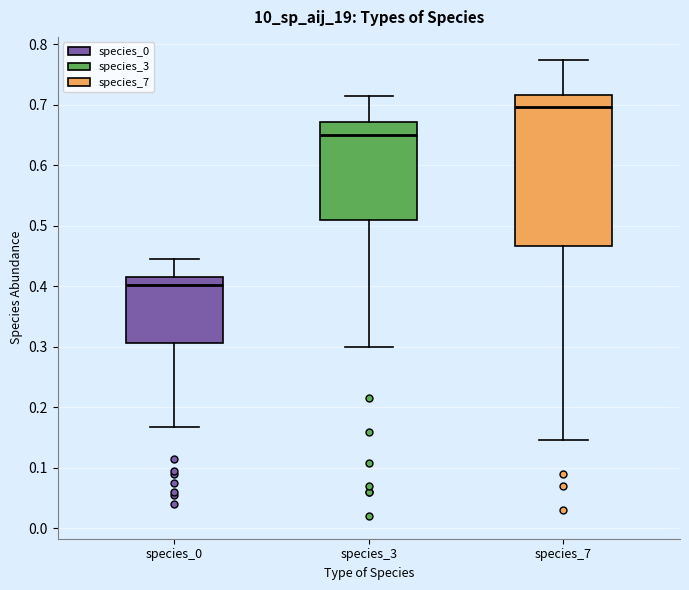

Reading left to right, read every box against the y-axis: the position of its median line, the range the box covers, and the ends of its whiskers. The values are not printed on the chart, so give them approximately, as read against the axis.

species_0: median 0.40, box 0.31 to 0.42, whiskers 0.17 to 0.44
species_3: median 0.65, box 0.51 to 0.67, whiskers 0.30 to 0.71
species_7: median 0.70, box 0.47 to 0.72, whiskers 0.15 to 0.77